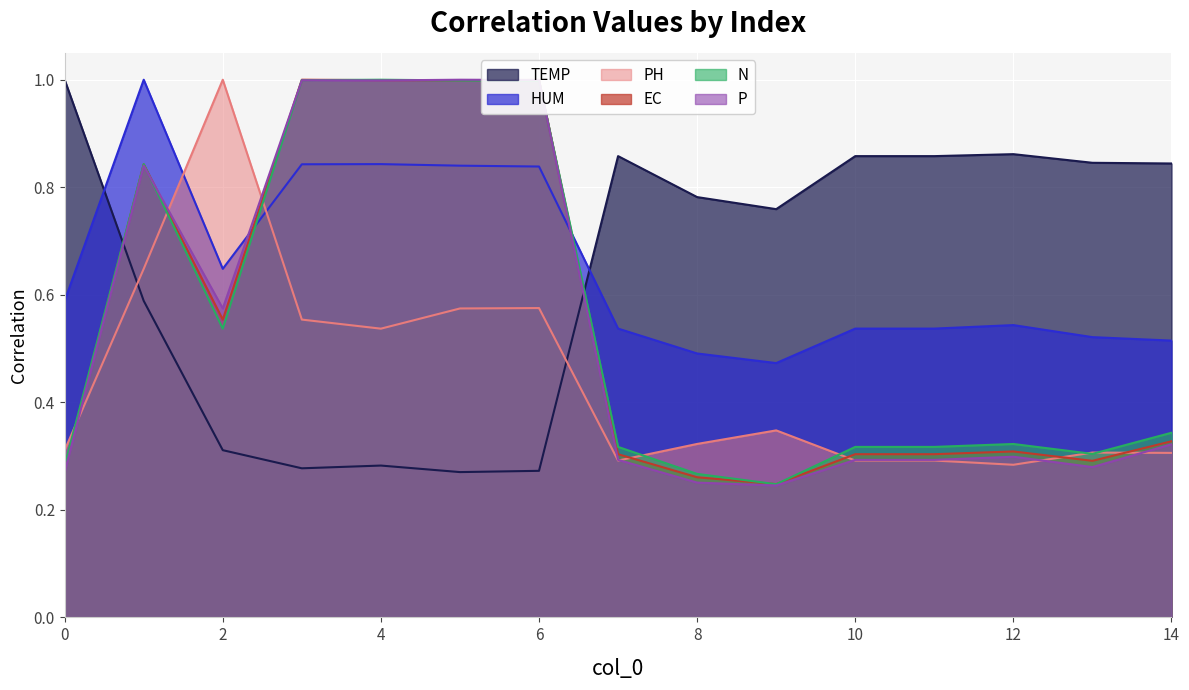

In PH, how many points are higher than both neighbors (excluding endpoints)?

4